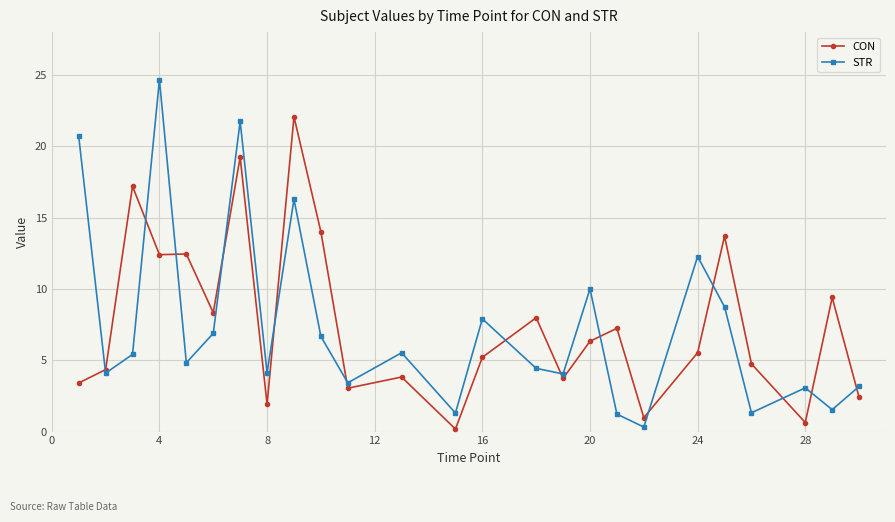

What is the maximum value shown in the chart?

24.7